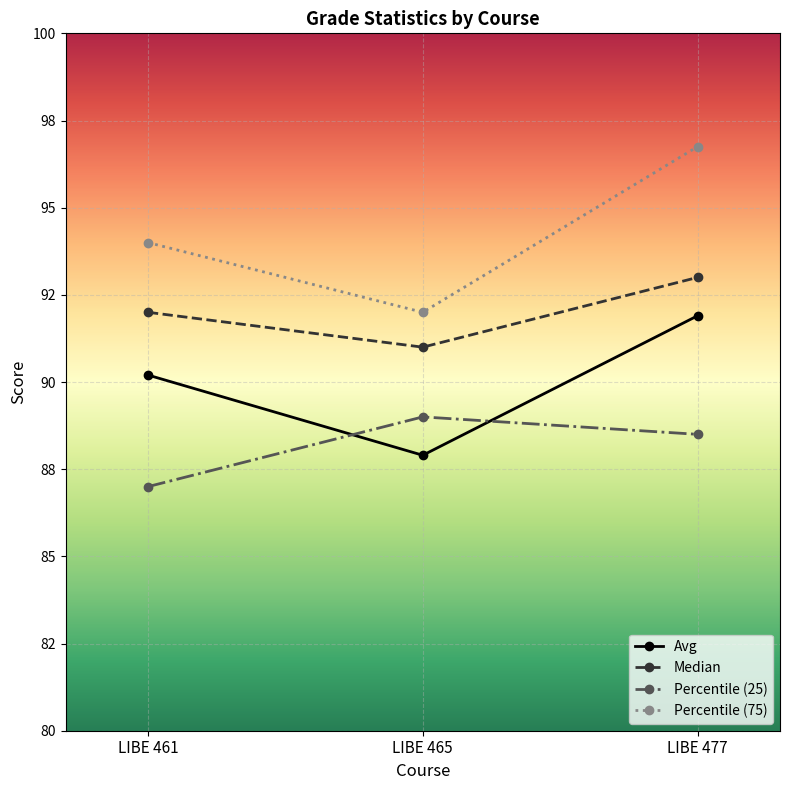

At which category is the sum across all series the highest?

LIBE 477